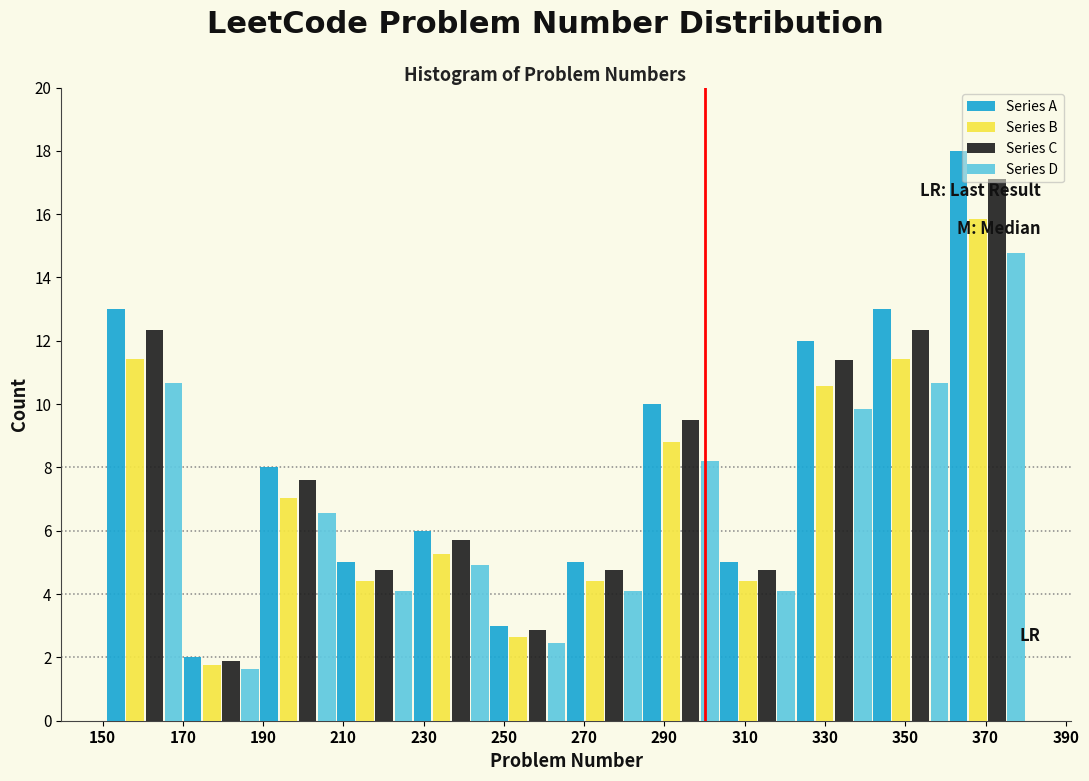

In the Series B series, which range on the x-axis has the tallest bar?

360 to 380